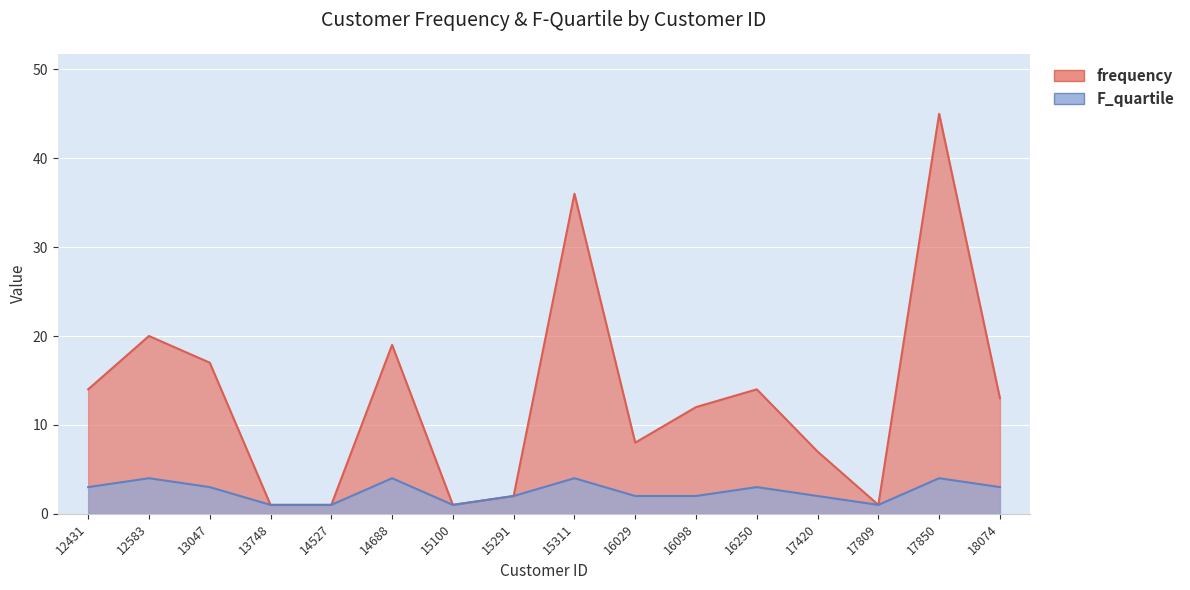

How many lines are shown in the chart?

2